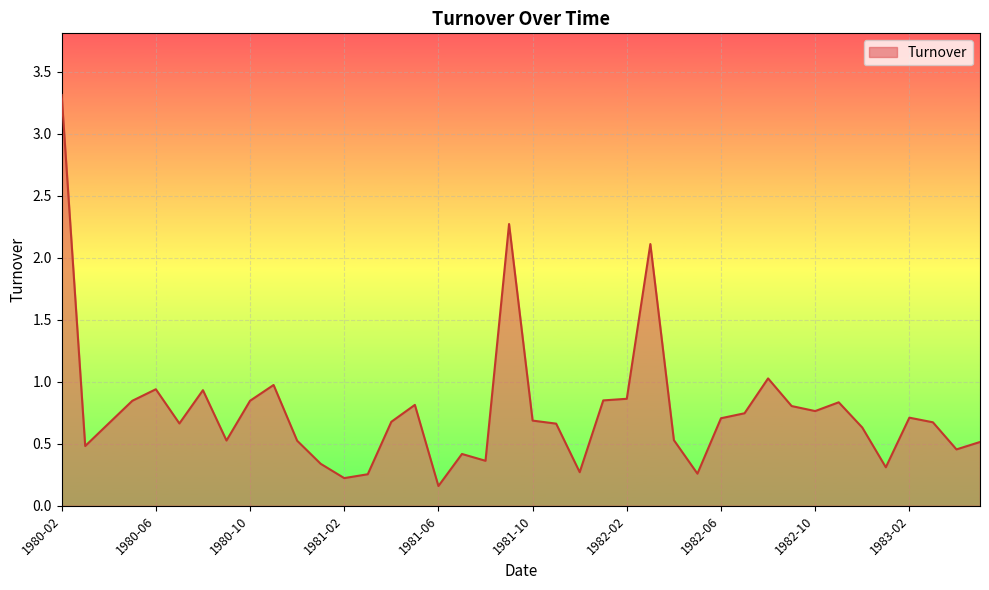

What is the difference between the maximum and minimum values?

3.2